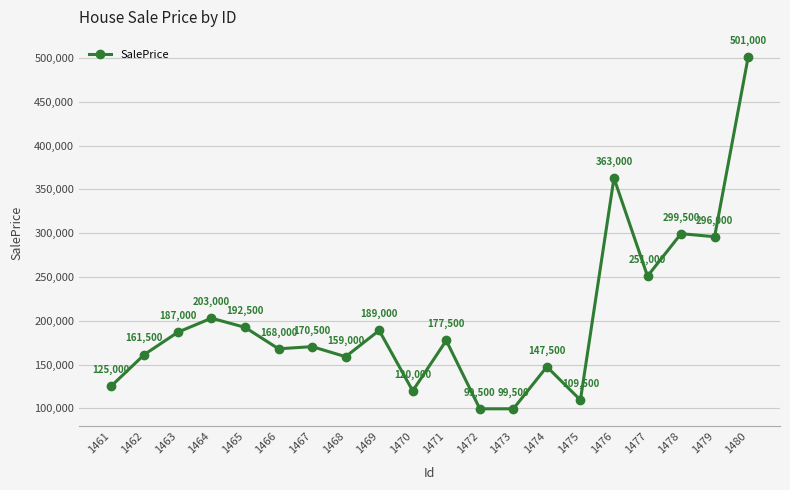

What is the smallest value displayed?

99500